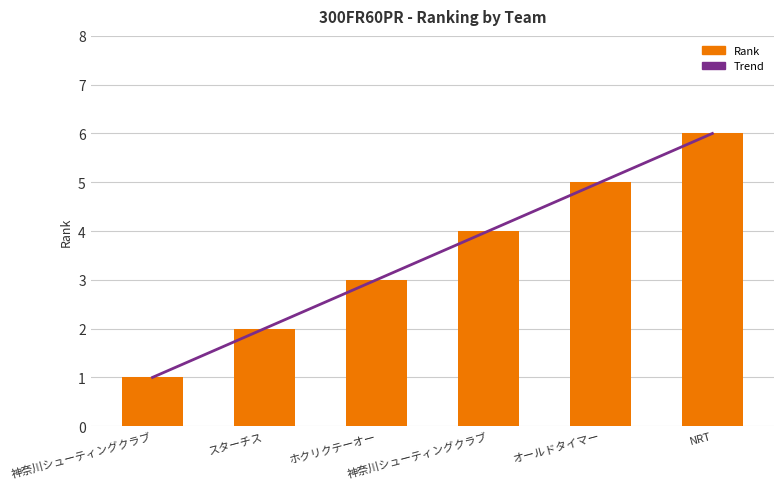

Which series has the widest spread of values?

Trend